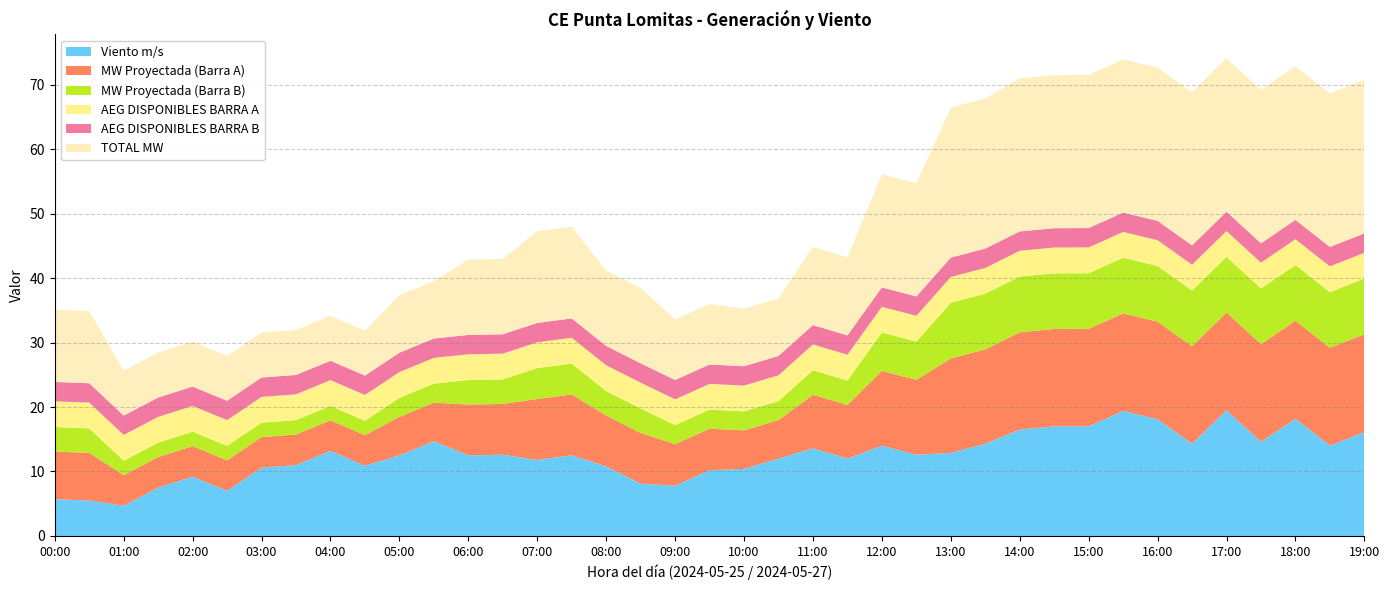

Reading left to right, extract all data points from this chart.

Viento m/s: 00:00=5.7	00:30=5.5	01:00=4.7	01:30=7.5	02:00=9.2	02:30=7.0	03:00=10.6	03:30=11.0	04:00=13.2	04:30=10.9	05:00=12.5	05:30=14.7	06:00=12.5	06:30=12.6	07:00=11.8	07:30=12.5	08:00=10.8	08:30=8.1	09:00=7.8	09:30=10.2	10:00=10.4	10:30=12.0	11:00=13.6	11:30=12.0	12:00=14.0	12:30=12.6	13:00=12.9	13:30=14.3	14:00=16.5	14:30=17.0	15:00=17.0	15:30=19.4	16:00=18.1	16:30=14.3	17:00=19.5	17:30=14.6	18:00=18.2	18:30=14.0	19:00=16.1
MW Proyectada (Barra A): 00:00=7.4	00:30=7.4	01:00=4.7	01:30=4.7	02:00=4.7	02:30=4.7	03:00=4.7	03:30=4.7	04:00=4.7	04:30=4.7	05:00=6.0	05:30=6.0	06:00=7.9	06:30=7.9	07:00=9.4	07:30=9.4	08:00=7.9	08:30=7.9	09:00=6.4	09:30=6.4	10:00=6.0	10:30=6.0	11:00=8.3	11:30=8.3	12:00=11.6	12:30=11.6	13:00=14.6	13:30=14.6	14:00=15.1	14:30=15.1	15:00=15.1	15:30=15.1	16:00=15.1	16:30=15.1	17:00=15.1	17:30=15.1	18:00=15.2	18:30=15.2	19:00=15.2
MW Proyectada (Barra B): 00:00=3.8	00:30=3.8	01:00=2.2	01:30=2.2	02:00=2.2	02:30=2.2	03:00=2.2	03:30=2.2	04:00=2.2	04:30=2.2	05:00=2.9	05:30=2.9	06:00=3.8	06:30=3.8	07:00=4.8	07:30=4.8	08:00=3.8	08:30=3.8	09:00=2.9	09:30=2.9	10:00=2.9	10:30=2.9	11:00=3.8	11:30=3.8	12:00=5.9	12:30=5.9	13:00=8.6	13:30=8.6	14:00=8.6	14:30=8.6	15:00=8.6	15:30=8.6	16:00=8.6	16:30=8.6	17:00=8.6	17:30=8.6	18:00=8.6	18:30=8.6	19:00=8.6
AEG DISPONIBLES BARRA A: 00:00=4.0	00:30=4.0	01:00=4.0	01:30=4.0	02:00=4.0	02:30=4.0	03:00=4.0	03:30=4.0	04:00=4.0	04:30=4.0	05:00=4.0	05:30=4.0	06:00=4.0	06:30=4.0	07:00=4.0	07:30=4.0	08:00=4.0	08:30=4.0	09:00=4.0	09:30=4.0	10:00=4.0	10:30=4.0	11:00=4.0	11:30=4.0	12:00=4.0	12:30=4.0	13:00=4.0	13:30=4.0	14:00=4.0	14:30=4.0	15:00=4.0	15:30=4.0	16:00=4.0	16:30=4.0	17:00=4.0	17:30=4.0	18:00=4.0	18:30=4.0	19:00=4.0
AEG DISPONIBLES BARRA B: 00:00=3.0	00:30=3.0	01:00=3.0	01:30=3.0	02:00=3.0	02:30=3.0	03:00=3.0	03:30=3.0	04:00=3.0	04:30=3.0	05:00=3.0	05:30=3.0	06:00=3.0	06:30=3.0	07:00=3.0	07:30=3.0	08:00=3.0	08:30=3.0	09:00=3.0	09:30=3.0	10:00=3.0	10:30=3.0	11:00=3.0	11:30=3.0	12:00=3.0	12:30=3.0	13:00=3.0	13:30=3.0	14:00=3.0	14:30=3.0	15:00=3.0	15:30=3.0	16:00=3.0	16:30=3.0	17:00=3.0	17:30=3.0	18:00=3.0	18:30=3.0	19:00=3.0
TOTAL MW: 00:00=11.2	00:30=11.2	01:00=7.0	01:30=7.0	02:00=7.0	02:30=7.0	03:00=7.0	03:30=7.0	04:00=7.0	04:30=7.0	05:00=8.9	05:30=8.9	06:00=11.7	06:30=11.7	07:00=14.2	07:30=14.2	08:00=11.7	08:30=11.7	09:00=9.4	09:30=9.4	10:00=8.9	10:30=8.9	11:00=12.1	11:30=12.1	12:00=17.5	12:30=17.5	13:00=23.3	13:30=23.3	14:00=23.7	14:30=23.7	15:00=23.7	15:30=23.7	16:00=23.8	16:30=23.8	17:00=23.8	17:30=23.8	18:00=23.8	18:30=23.8	19:00=23.8